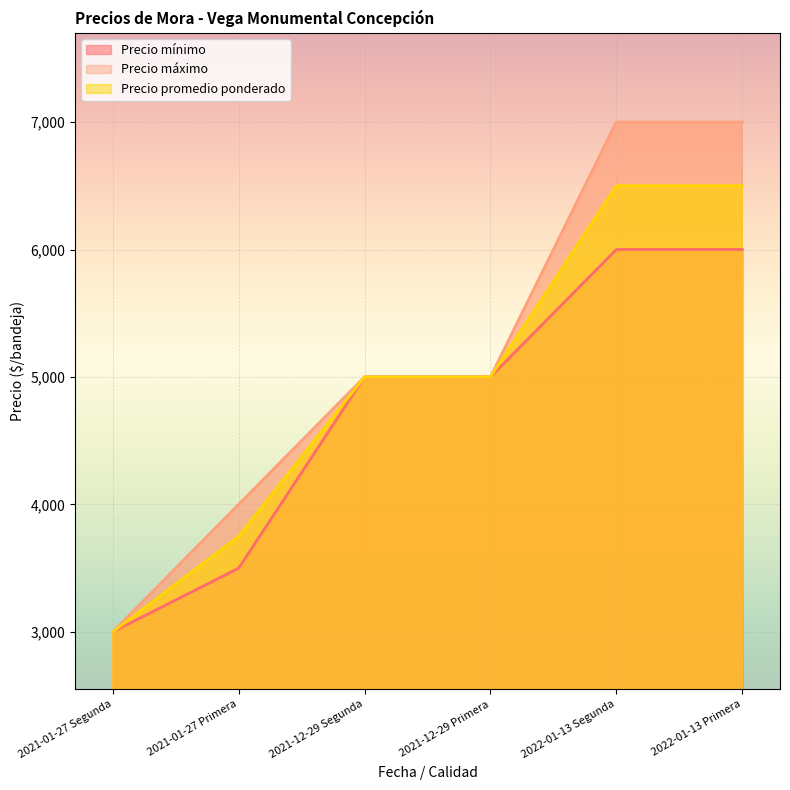

How many data points does each series have?

6